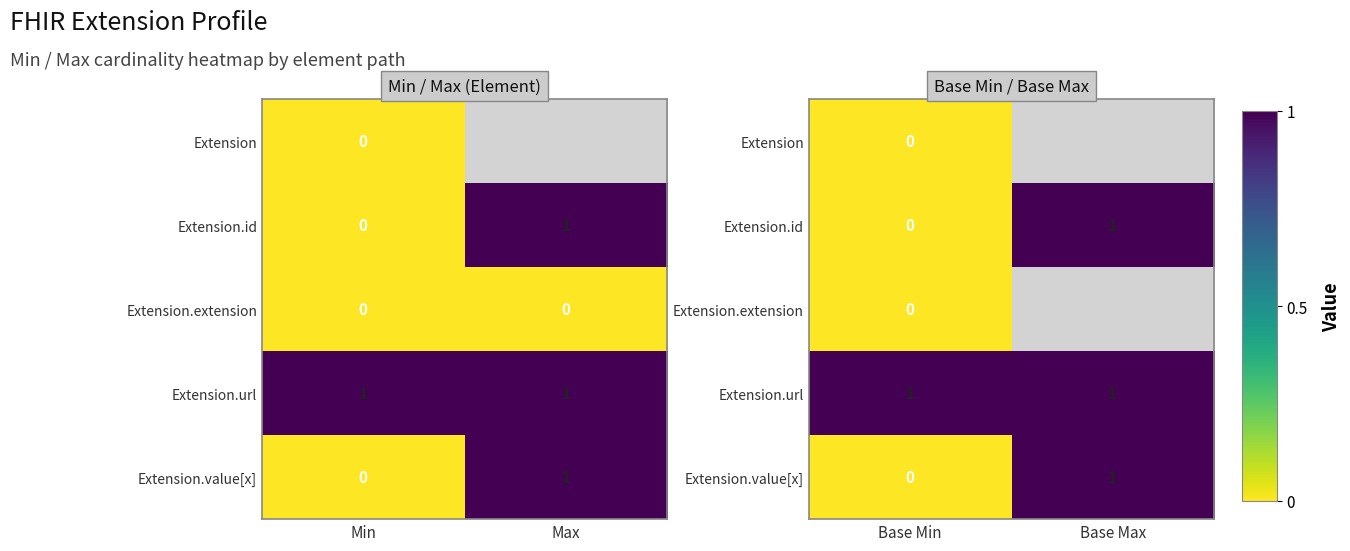

List the series in order of their peak value, lowest first.

Extension, Extension.extension, Extension.id, Extension.url, Extension.value[x]